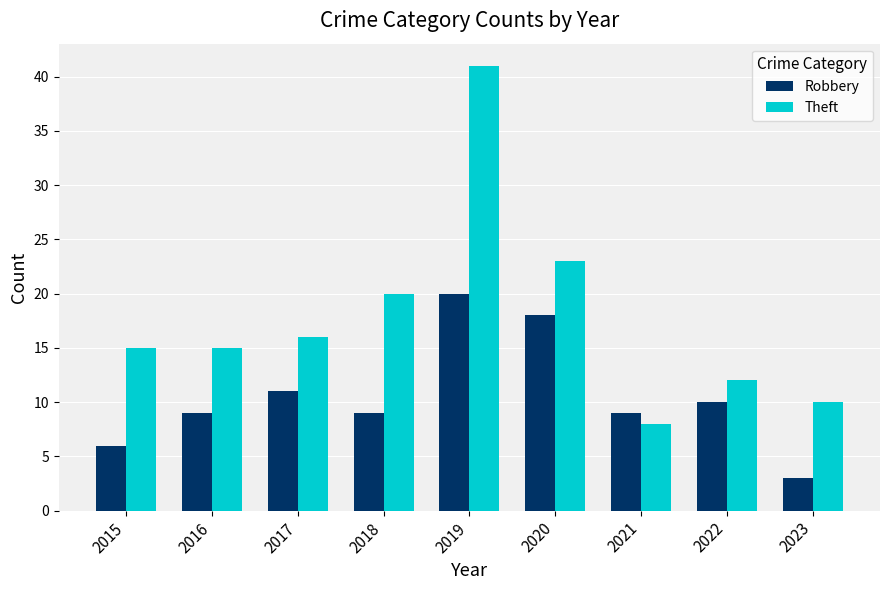

Which series has the largest total across all categories?

Theft